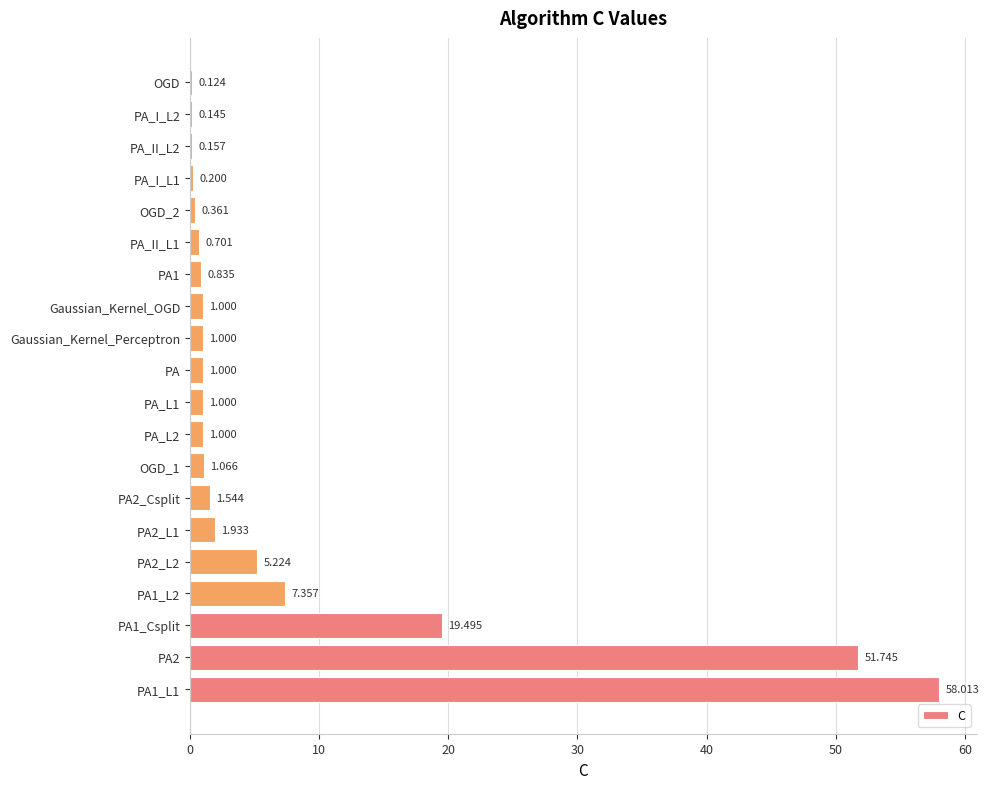

Count the number of categories in the chart.

20